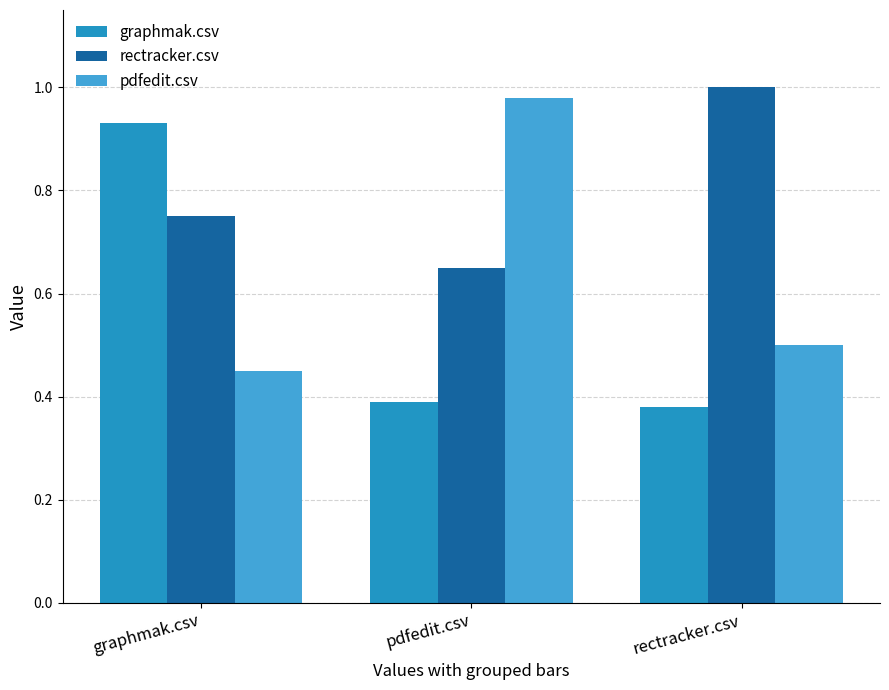

What is the difference between the highest and lowest values at pdfedit.csv?

0.6